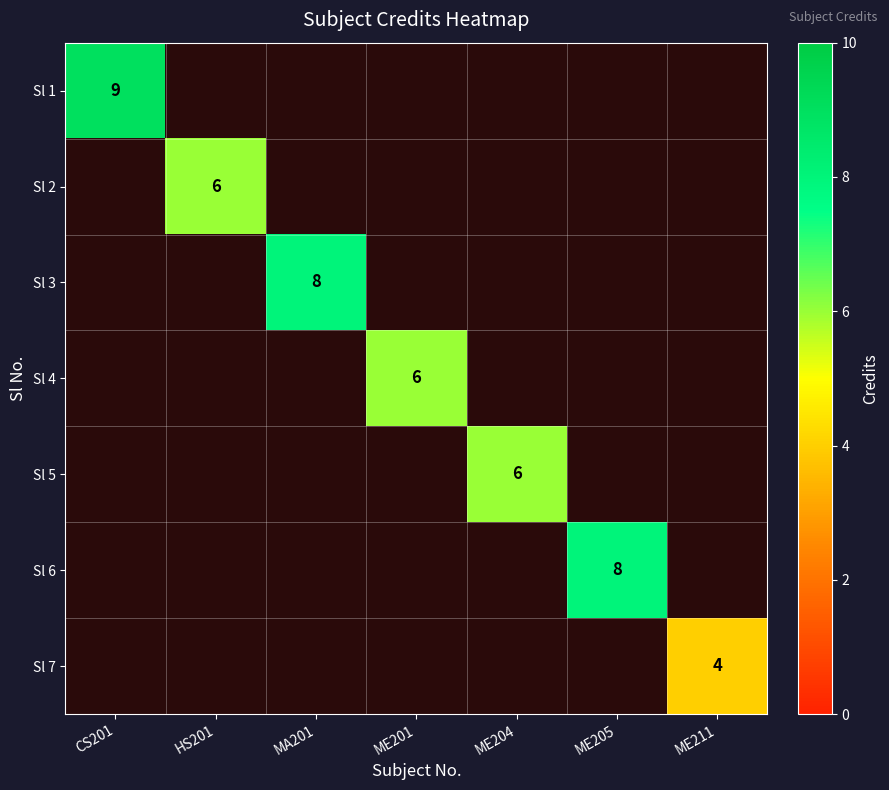

True or false: Sl 6 has a value of 3 at ME205.

False